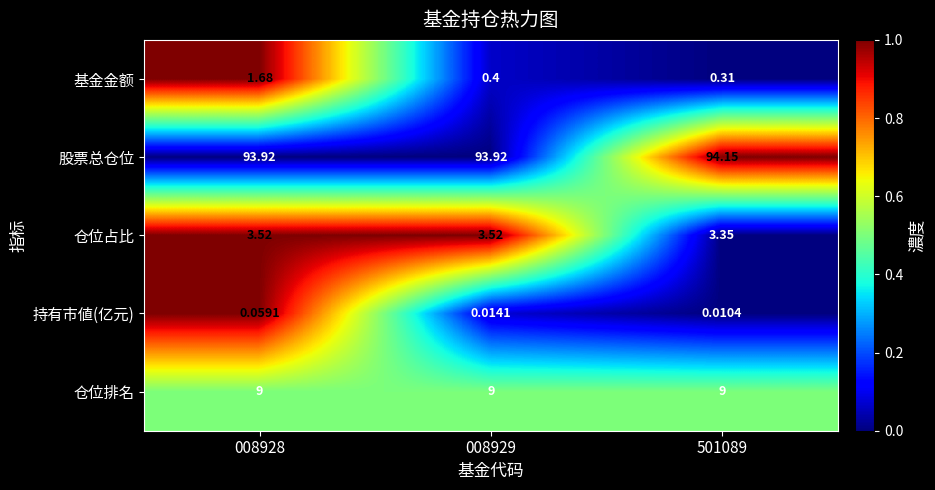

Rank the series by their maximum value, from lowest to highest.

持有市値(亿元), 基金金额, 仓位占比, 仓位排名, 股票总仓位